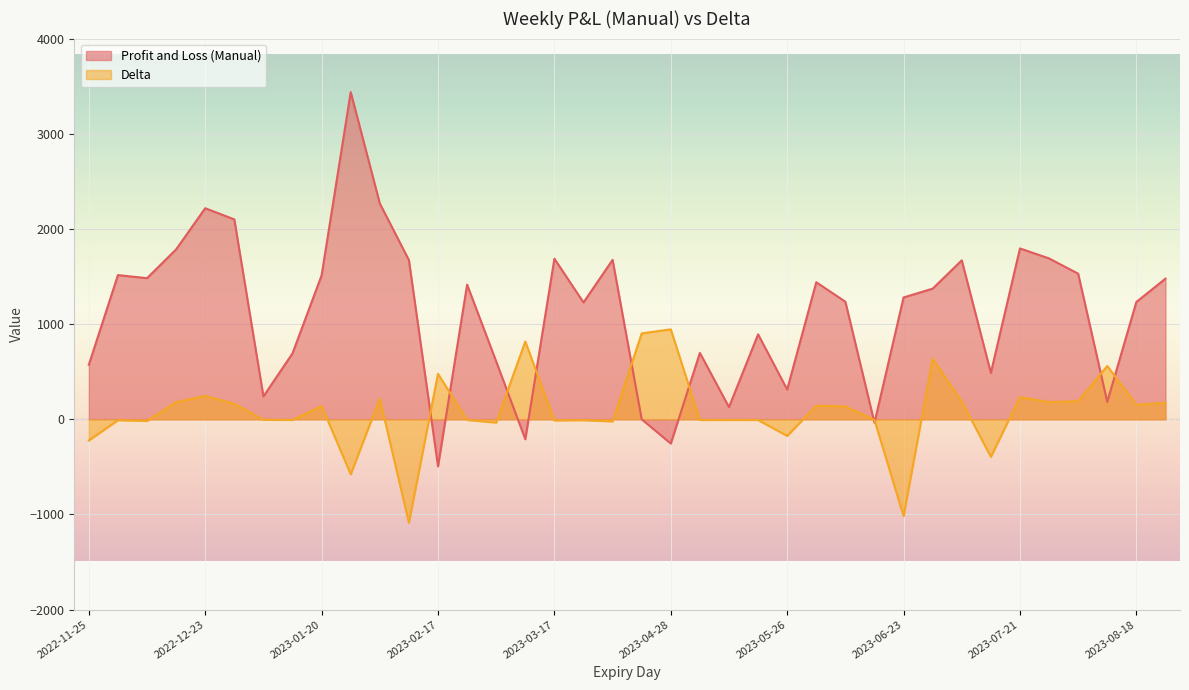

How many negative values does the Profit and Loss (Manual) series have?

4